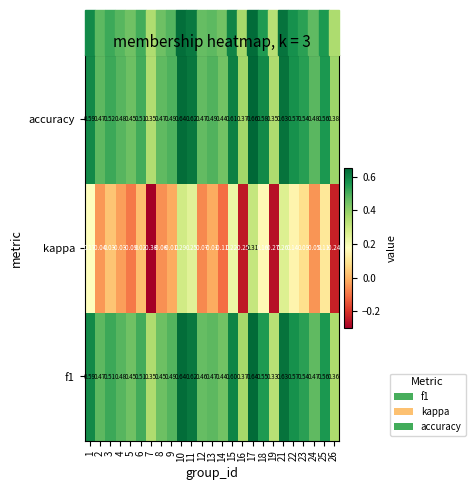

How many values in kappa are below zero?

13